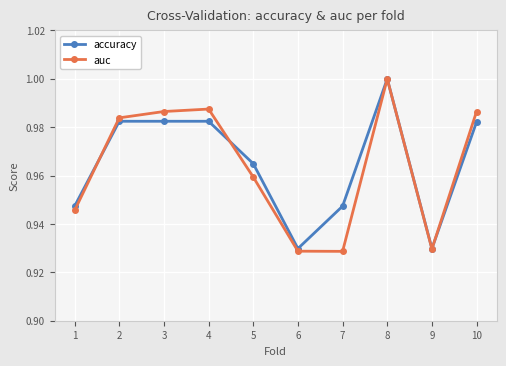

At which label does auc reach its peak?

8